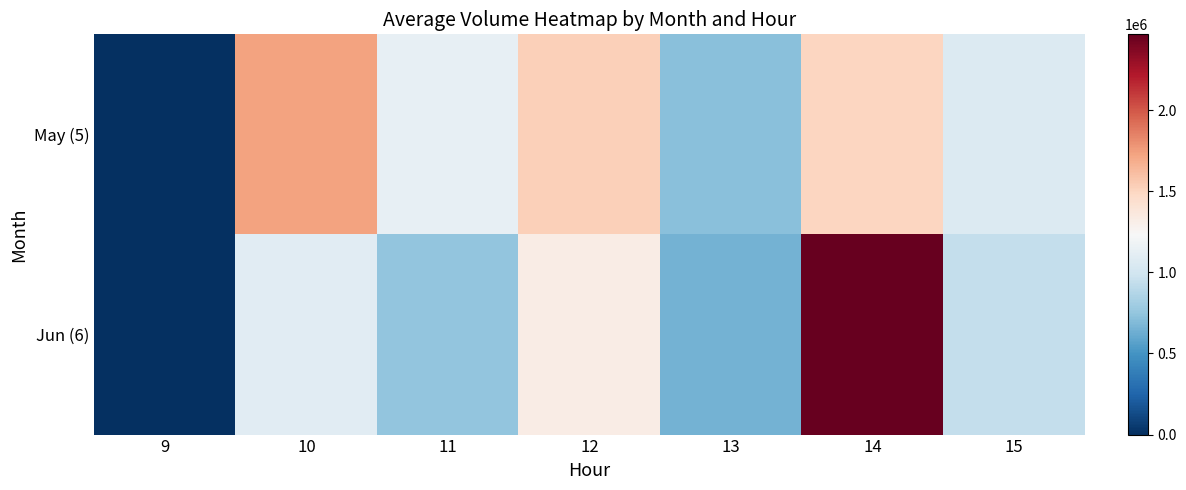

What is the total value across all series at 10?

2828098